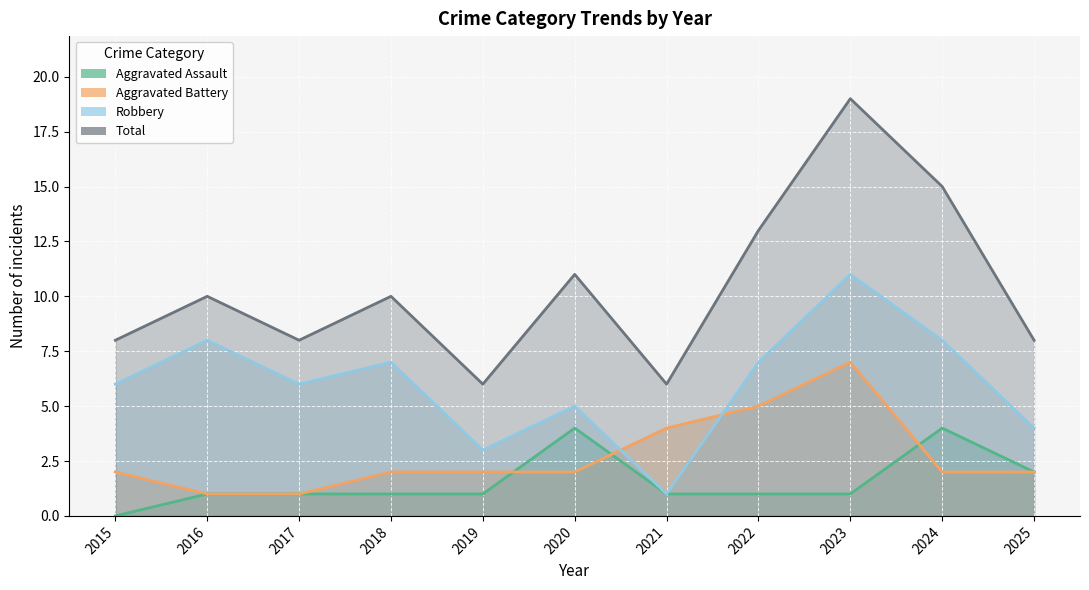

What is the average value of the Robbery series?

6